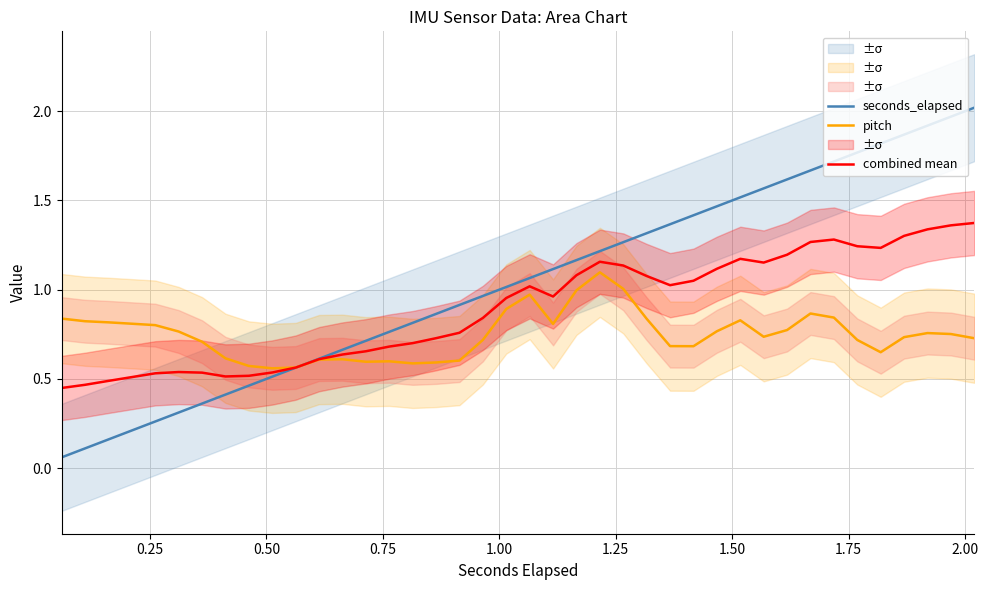

Does the chart display data point markers on the line(s)?

No